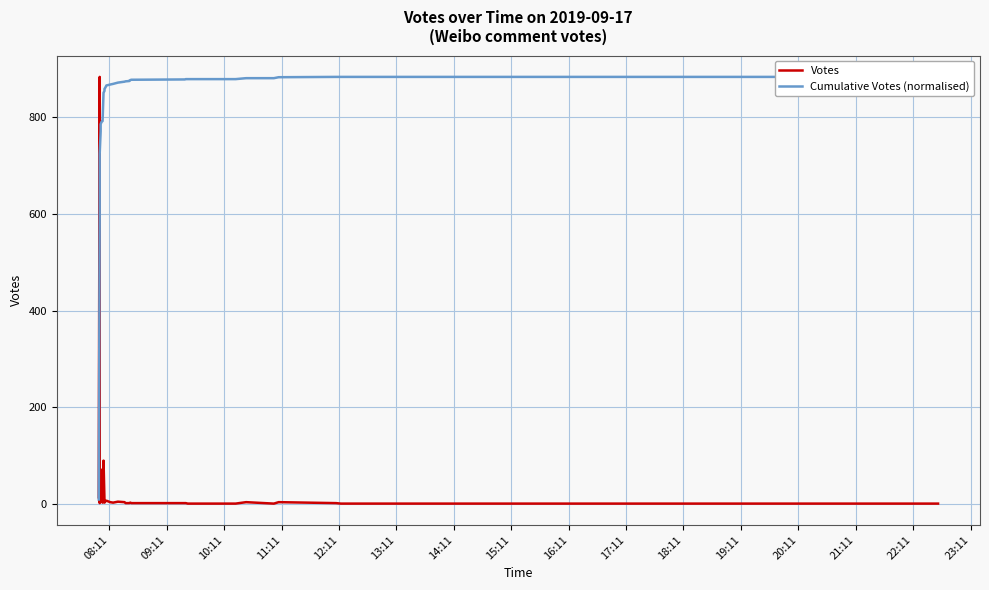

What is the value of the Cumulative Votes (normalised) point at the 2nd from the left?

590.4